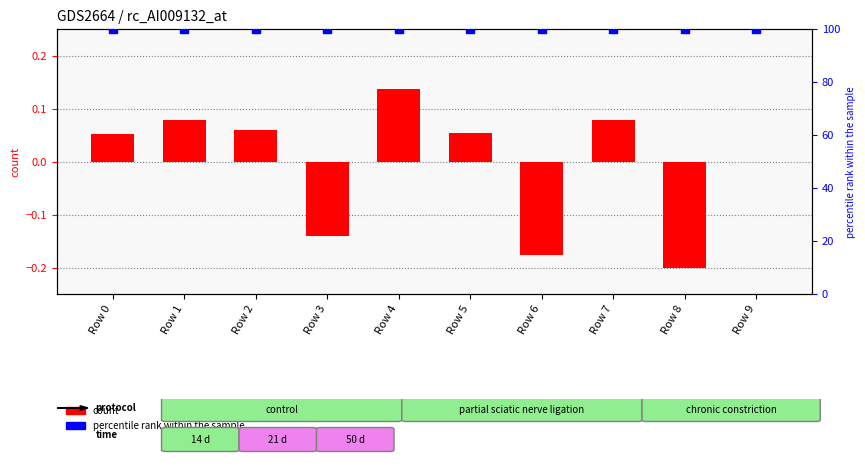

What are all the series names shown in the legend?

count, percentile rank within the sample